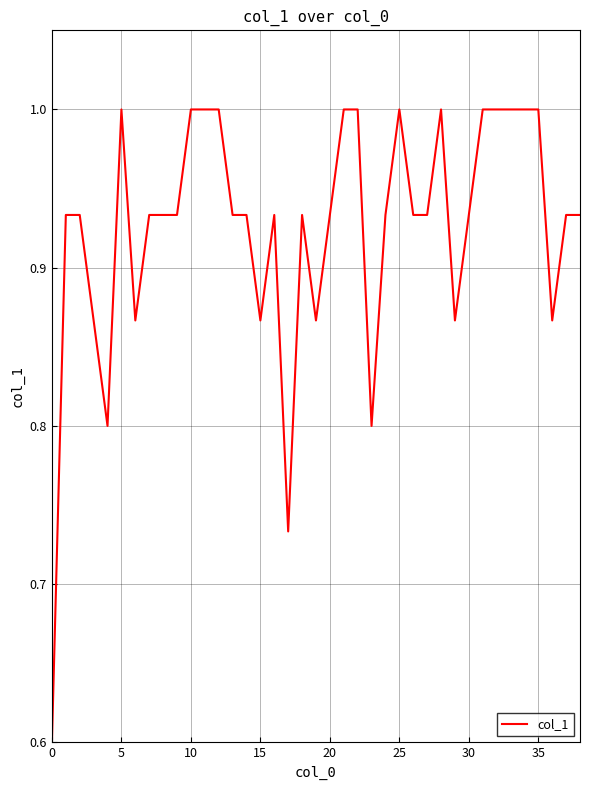

What is the greatest value displayed?

1.0